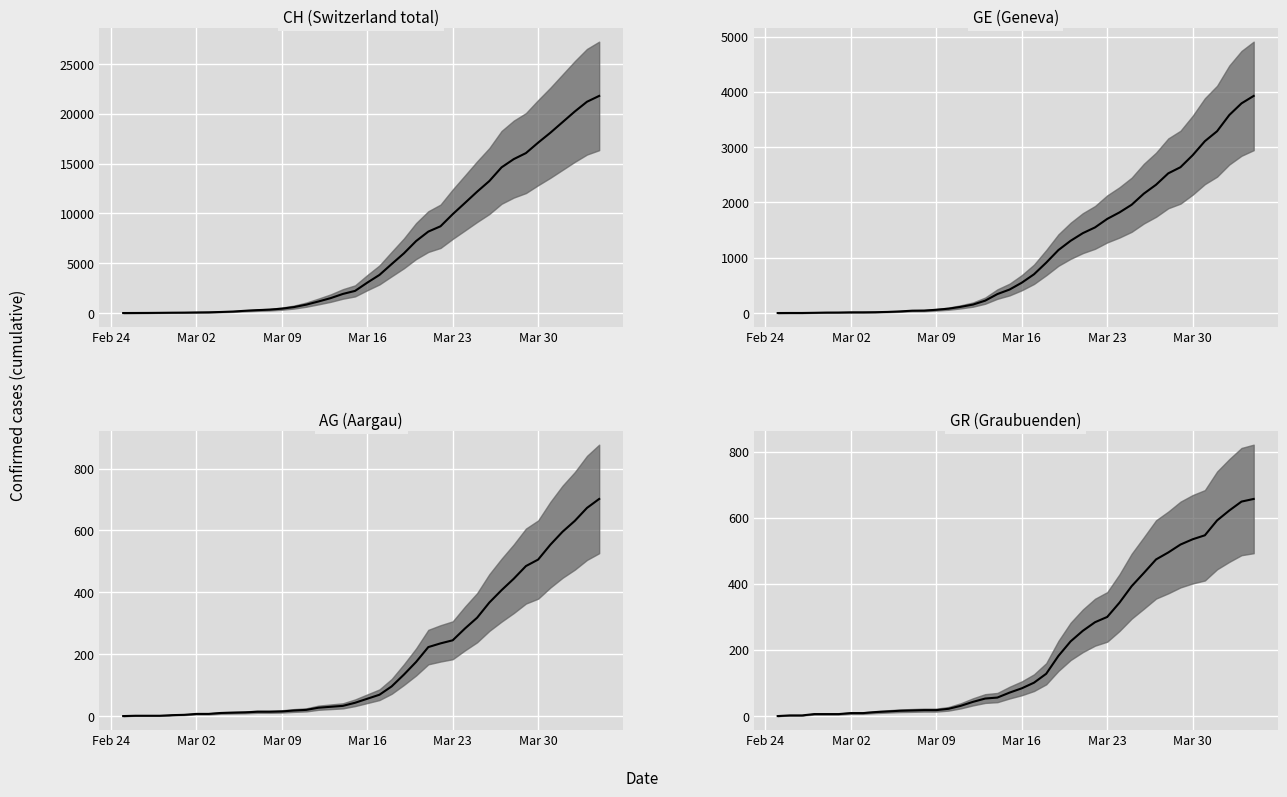

Reading left to right, what are all the values shown in this chart?

CH: 0	5	10	20	33	41	60	74	104	150	227	291	340	439	599	842	1160	1498	1918	2224	3052	3830	4922	5994	7230	8180	8714	9930	11055	12191	13258	14632	15462	16068	17118	18110	19176	20243	21225	21812
GE: 0	1	1	4	8	9	13	13	15	20	29	42	44	59	79	112	153	224	343	425	549	701	911	1139	1307	1445	1549	1703	1820	1959	2160	2321	2527	2638	2855	3109	3289	3582	3793	3928
AG: 0	1	1	1	3	4	7	7	10	11	12	14	14	15	18	20	27	30	33	43	56	69	96	134	175	223	235	245	283	318	367	407	444	485	506	554	596	631	673	702
GR: 0	2	2	6	6	6	9	9	12	14	16	17	18	18	22	31	43	53	56	71	84	101	128	182	226	258	284	300	343	393	433	474	495	519	535	547	592	622	649	657